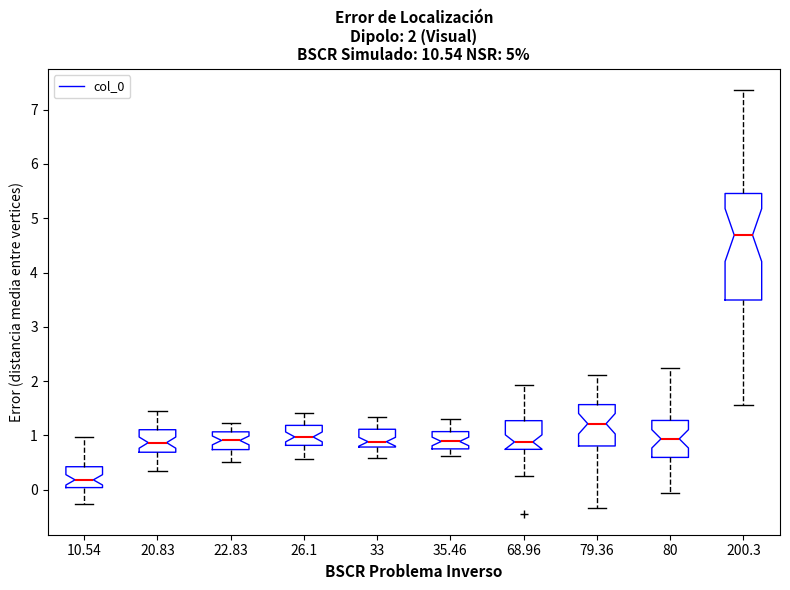

Which box is the tallest, from its lower edge to its upper edge?

200.3